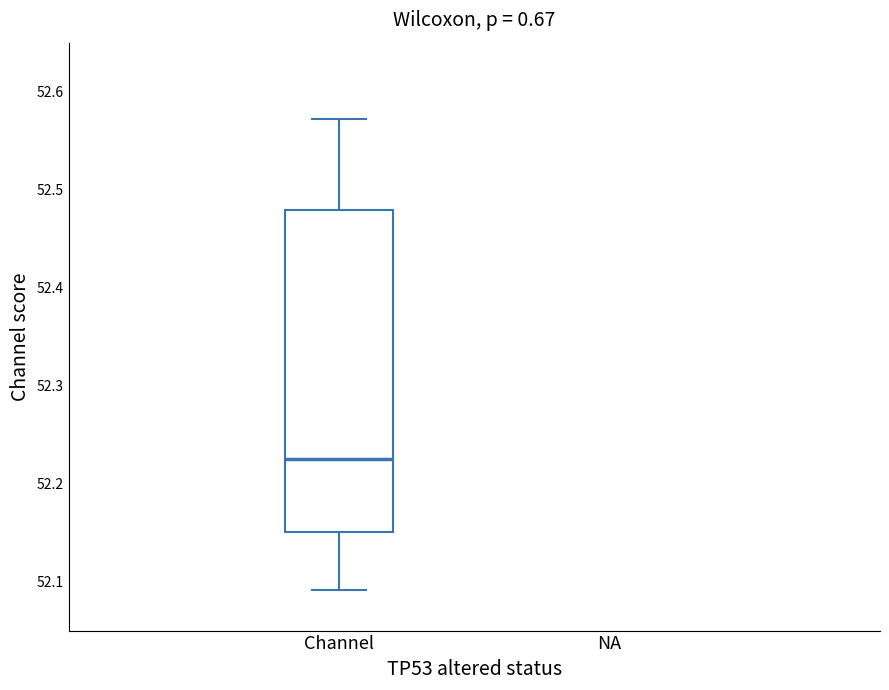

Read this box plot against the y-axis: the position of the median line, the range covered by the box, and the ends of both whiskers. The values are not printed on the chart, so give them approximately, as read against the axis.

median 52.22, box 52.15 to 52.48, whiskers 52.09 to 52.57